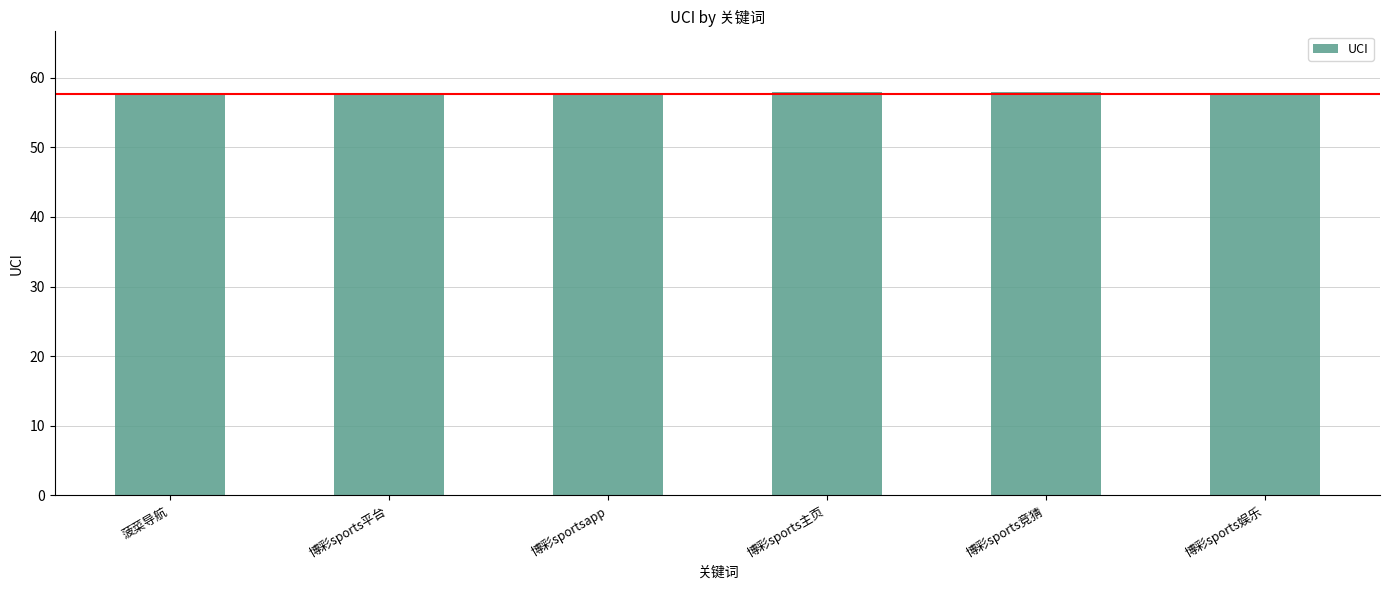

Are the bars horizontal?

No